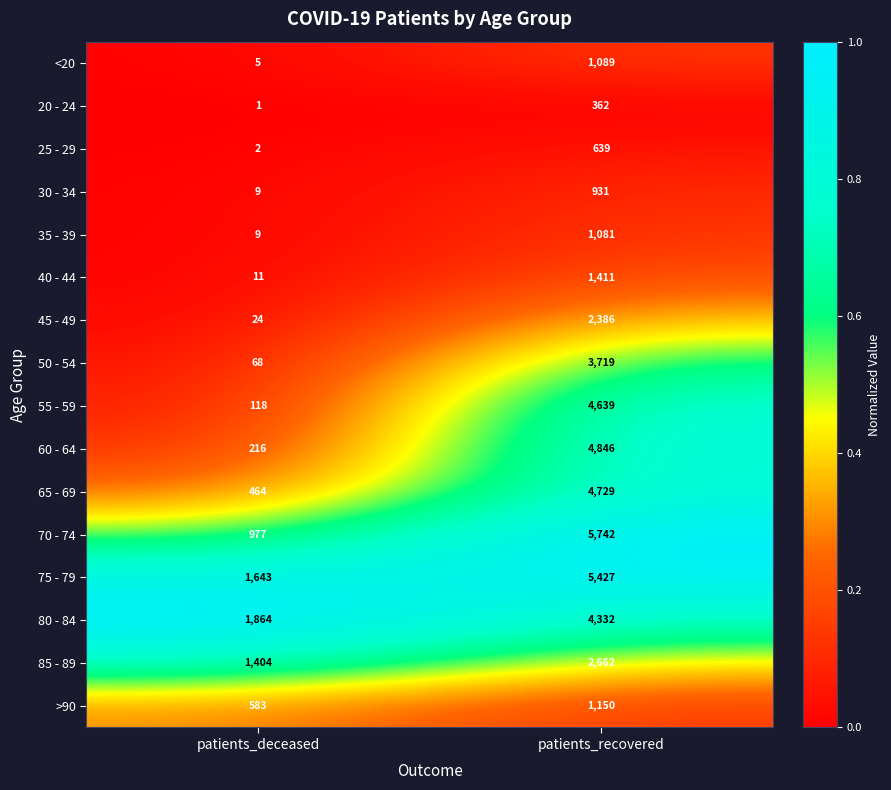

Rank the series by their maximum value, from lowest to highest.

20 - 24, 25 - 29, 30 - 34, 35 - 39, <20, >90, 40 - 44, 45 - 49, 85 - 89, 50 - 54, 80 - 84, 55 - 59, 65 - 69, 60 - 64, 75 - 79, 70 - 74